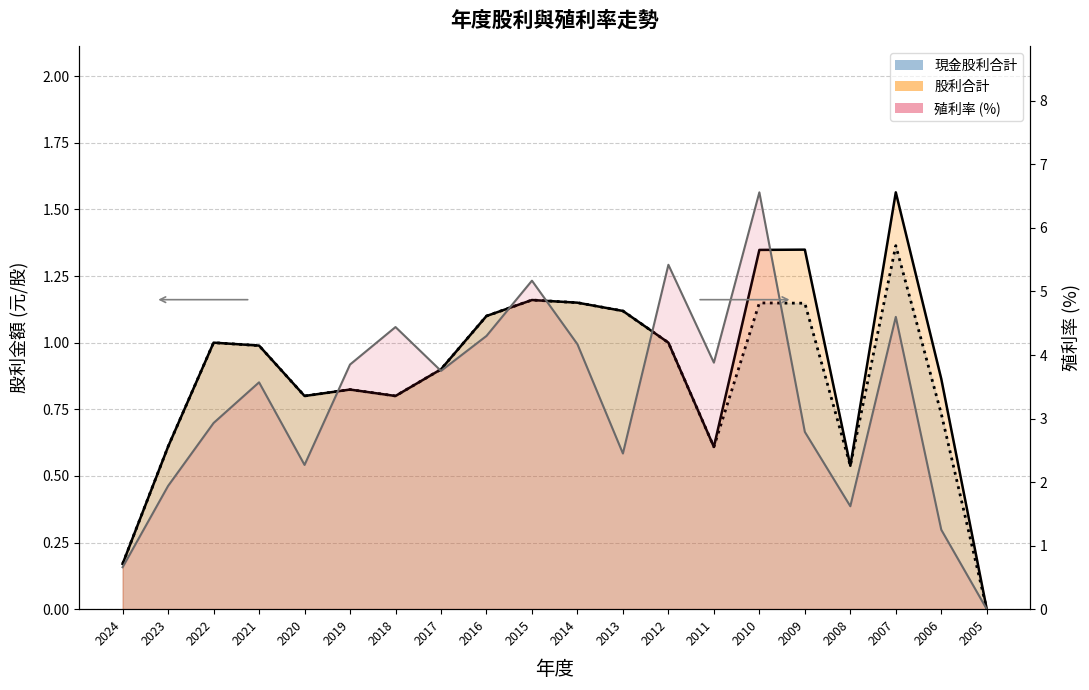

Which series has the largest total across all categories?

殖利率_line